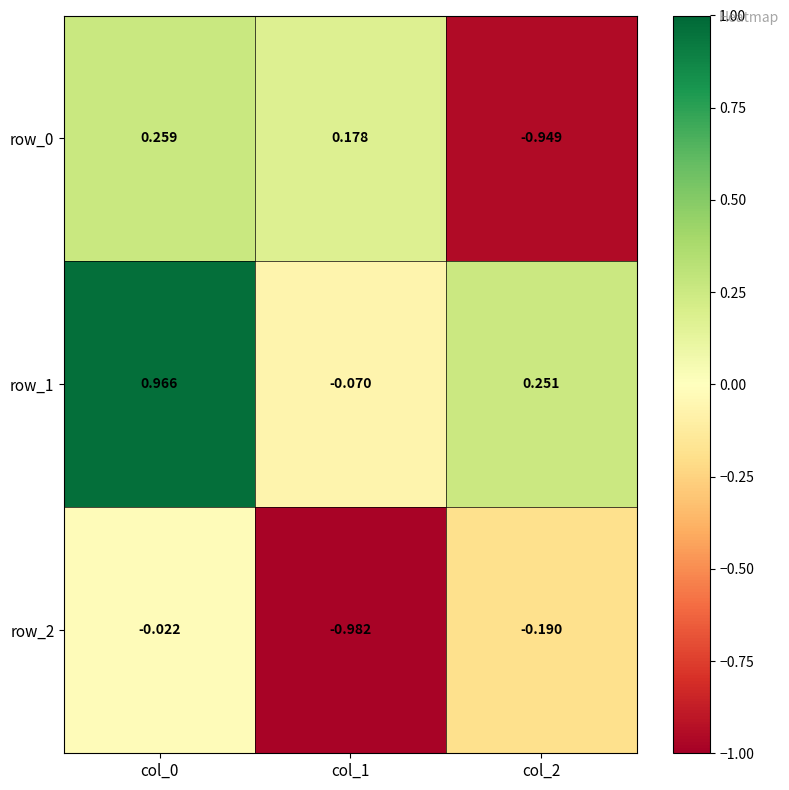

Is the value of row_0 at col_1 greater than the value of row_2 at col_0?

Yes